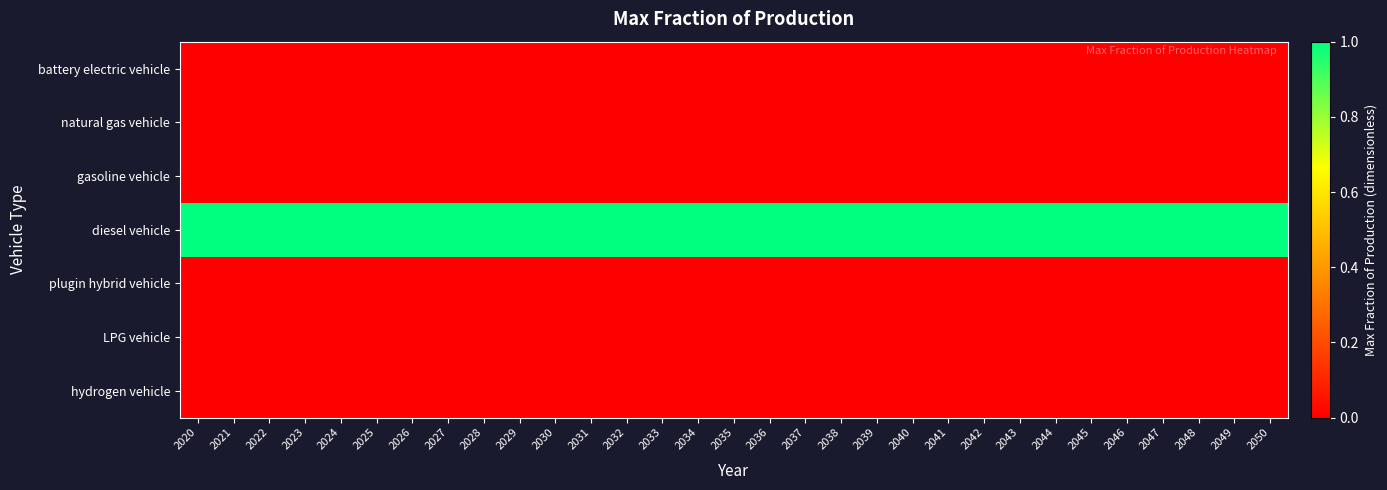

What is the spread (max minus min) of values at 2038?

1